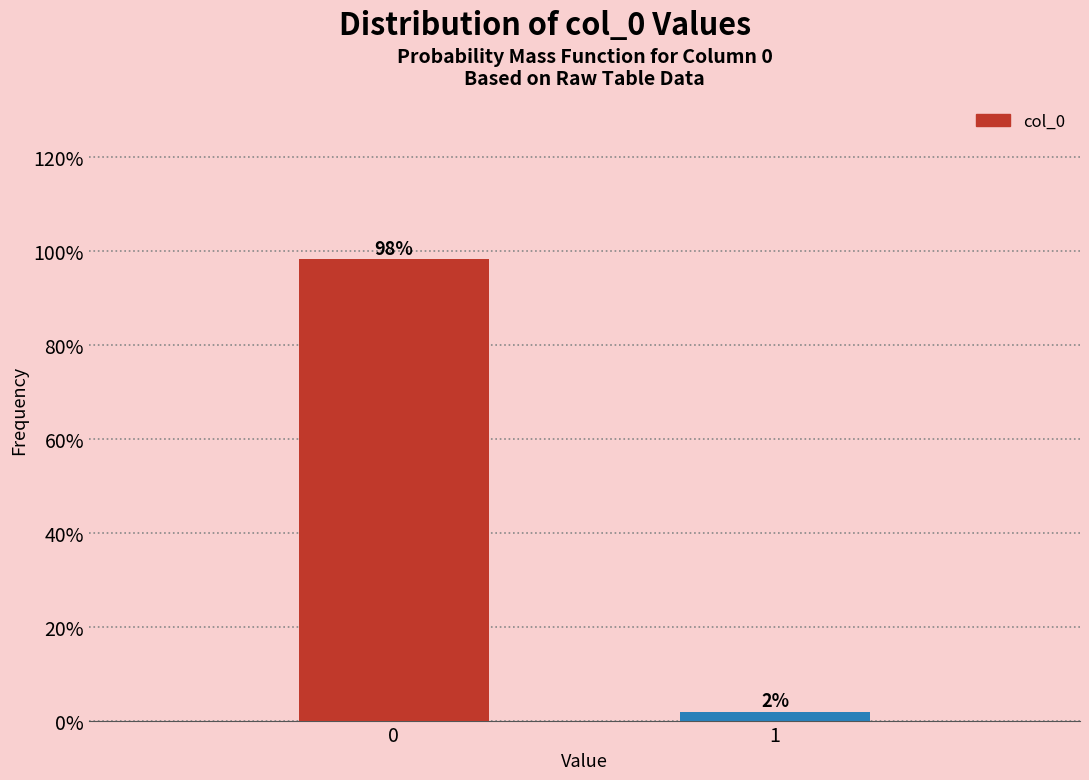

What is the maximum value shown in the chart?

98.1